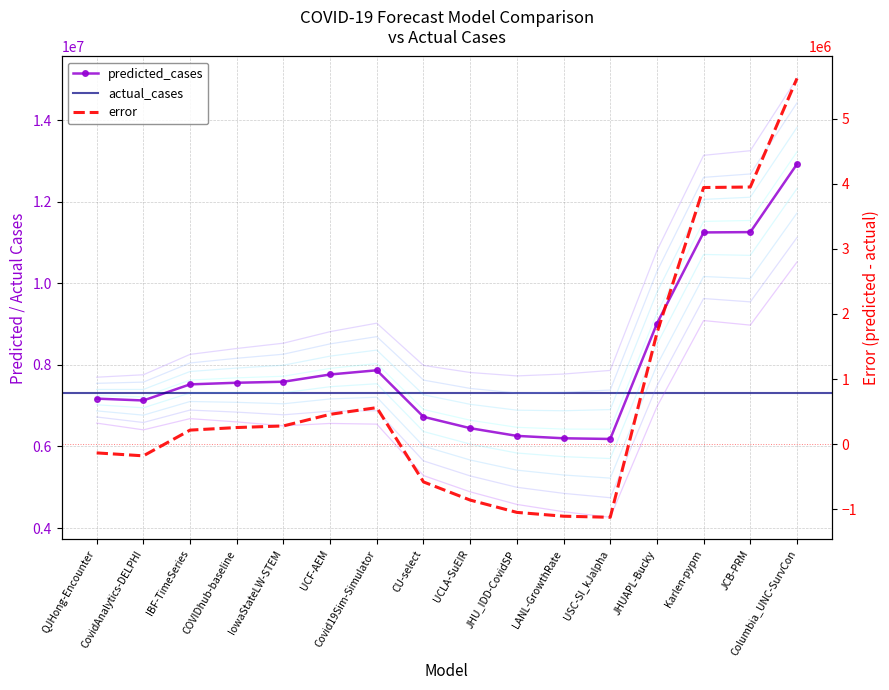

Where is the first local minimum for predicted_cases?

CovidAnalytics-DELPHI